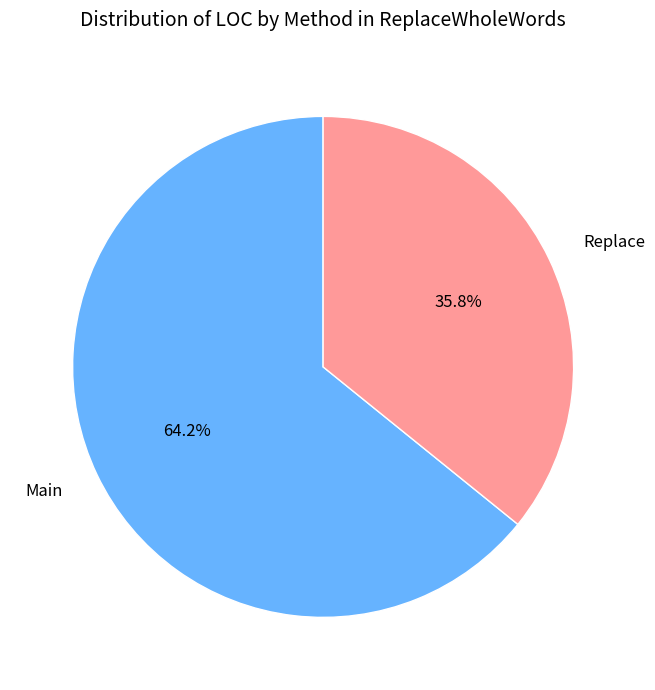

Is it true that Main is 64% of the pie?

True